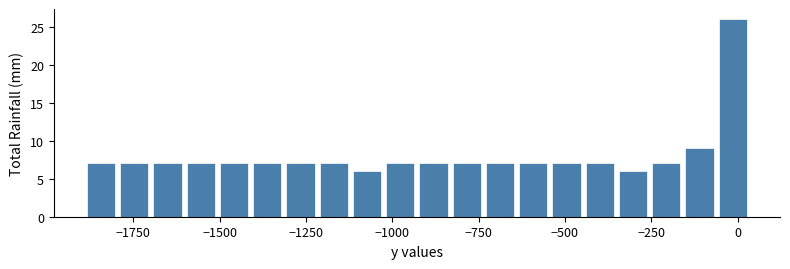

Read against the x-axis, roughly where is the centre of the tallest bar?

0